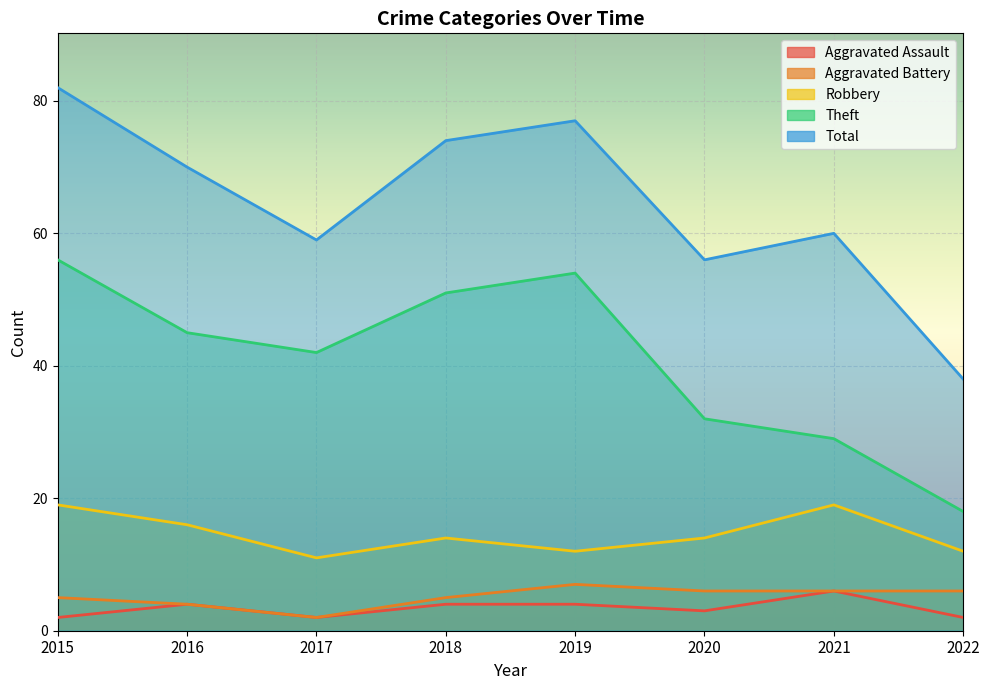

True or false: Robbery has a value of 11 at 2017.

True